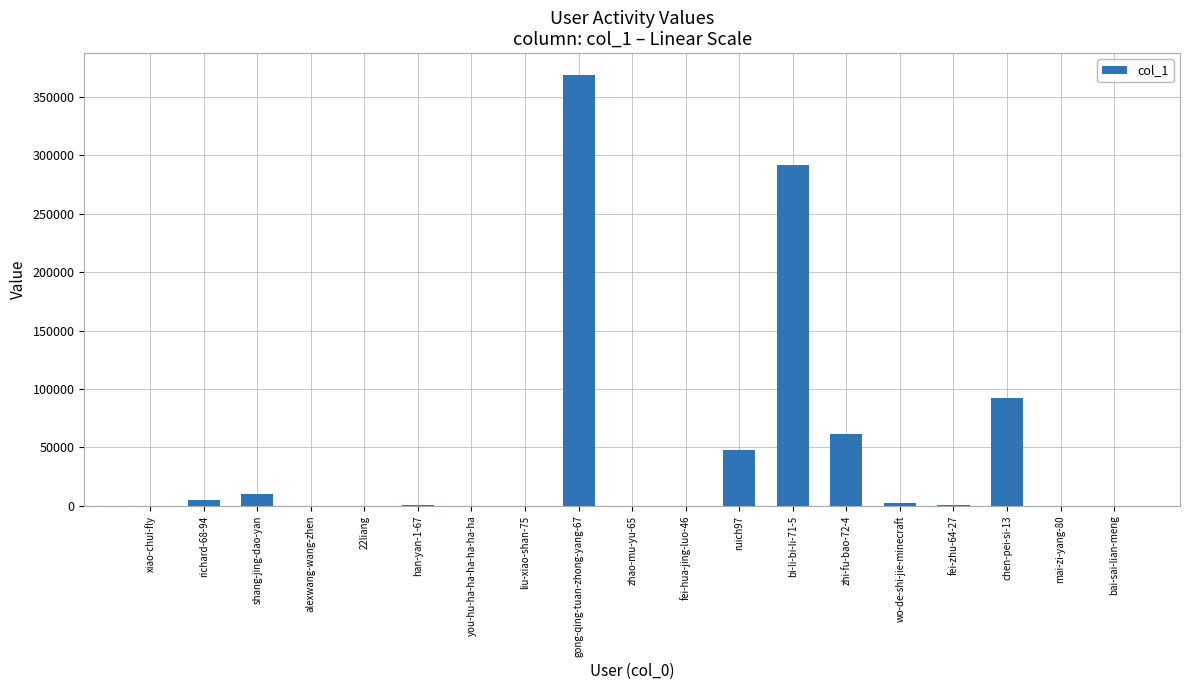

At which label is the value closest to 184544?

chen-pei-si-13